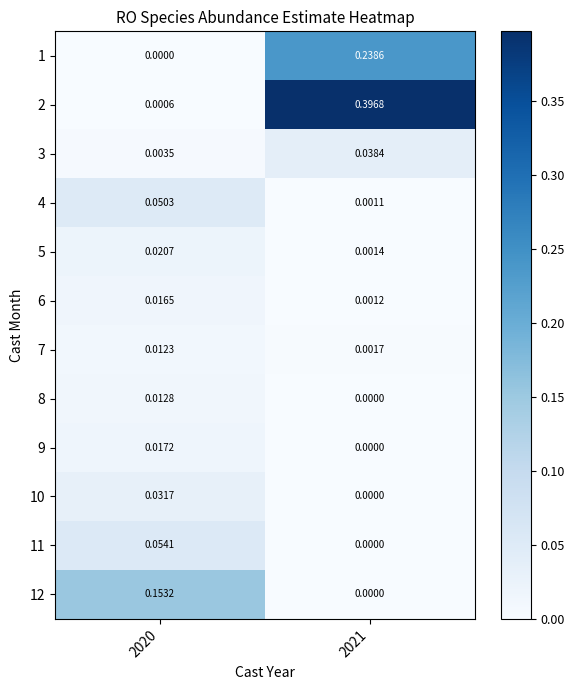

Is the value of 9 at 2020 greater than the value of 2 at 2020?

Yes